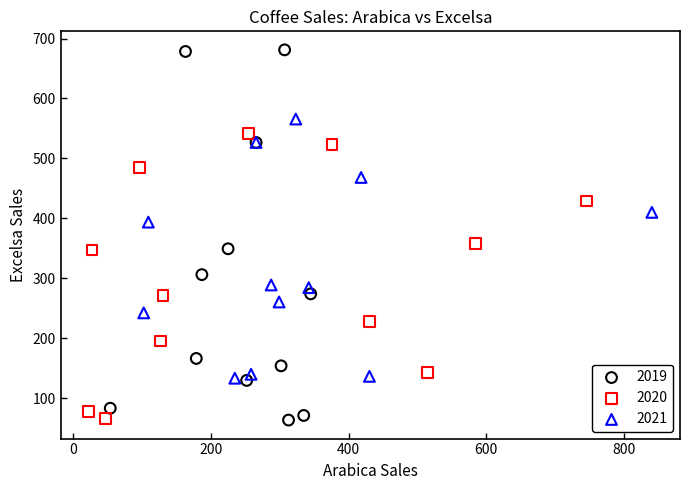

Which series has the widest spread of Y values?

2019